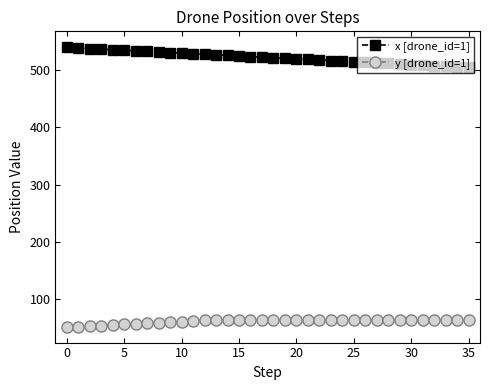

Does the chart display data point markers on the line(s)?

Yes